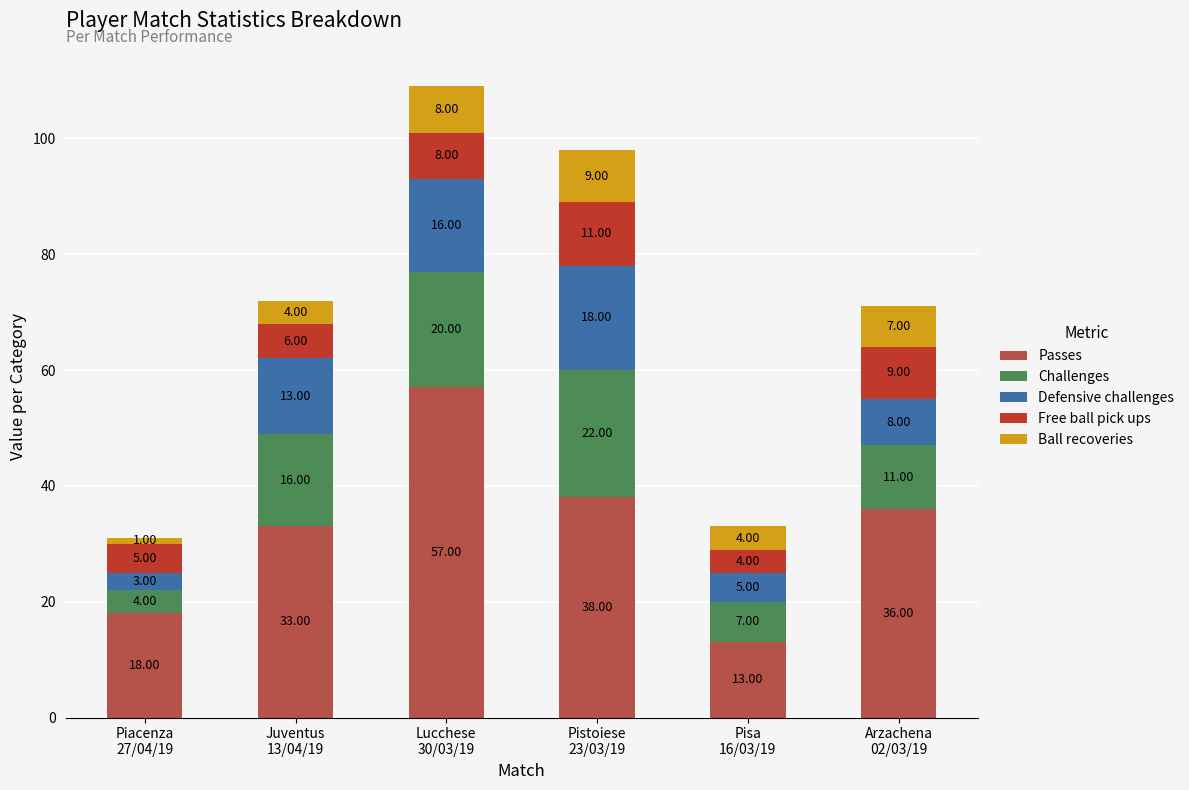

What is the difference between the maximum and minimum values in the Passes series?

44